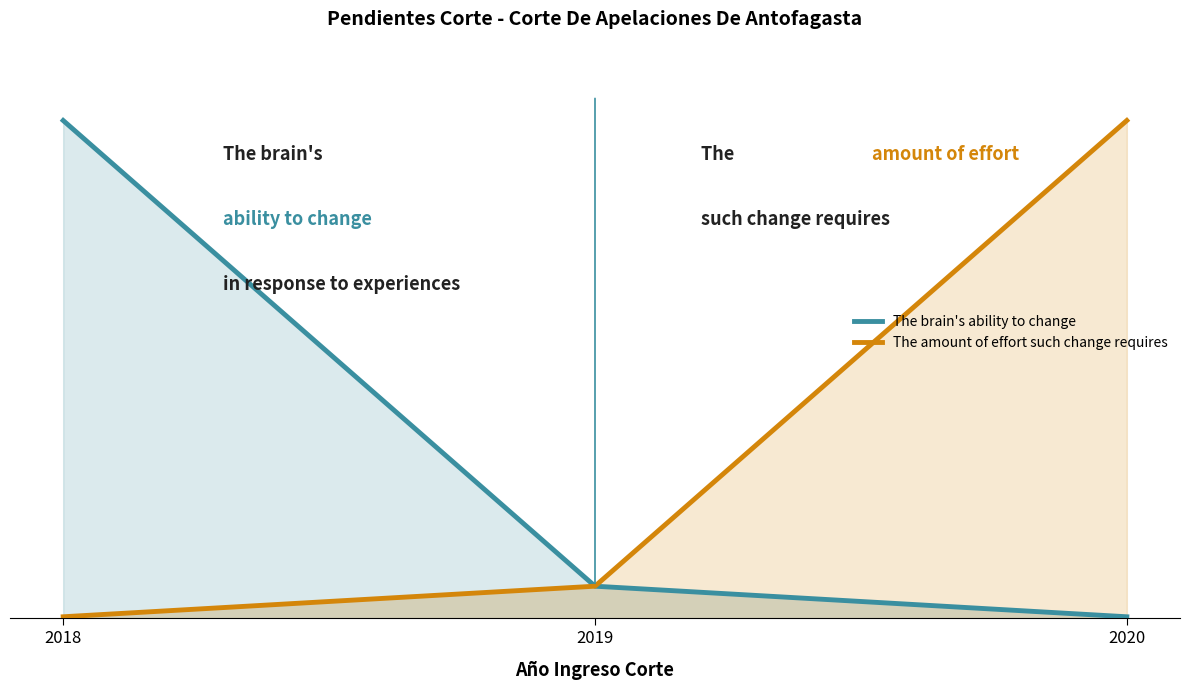

At how many categories does at least one series exceed 18?

3